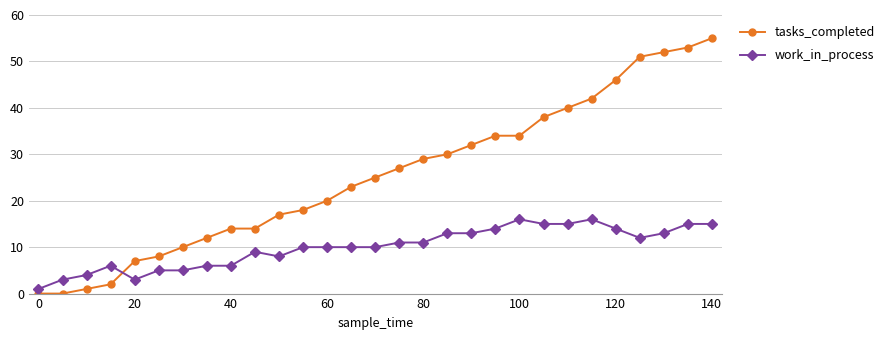

At how many categories does at least one series exceed 37?

8